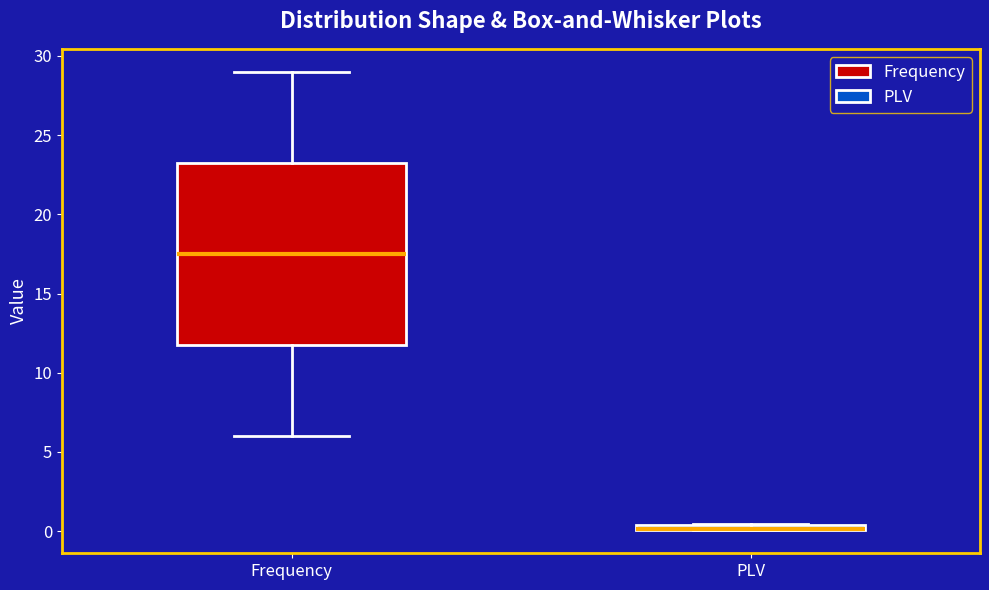

Which box is the tallest, from its lower edge to its upper edge?

Frequency